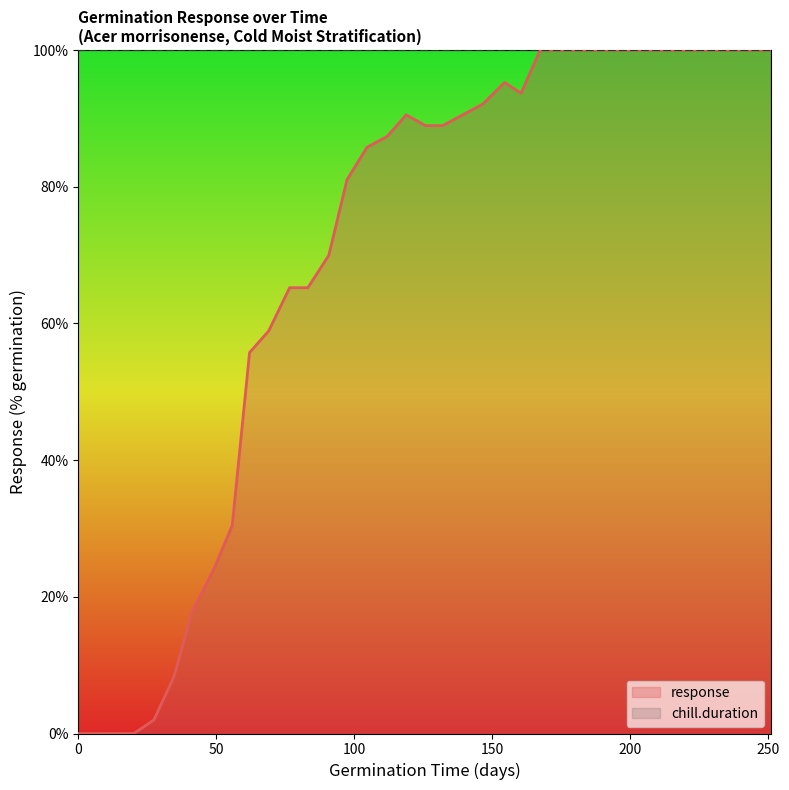

True or false: response and chill.duration cross at least once.

False